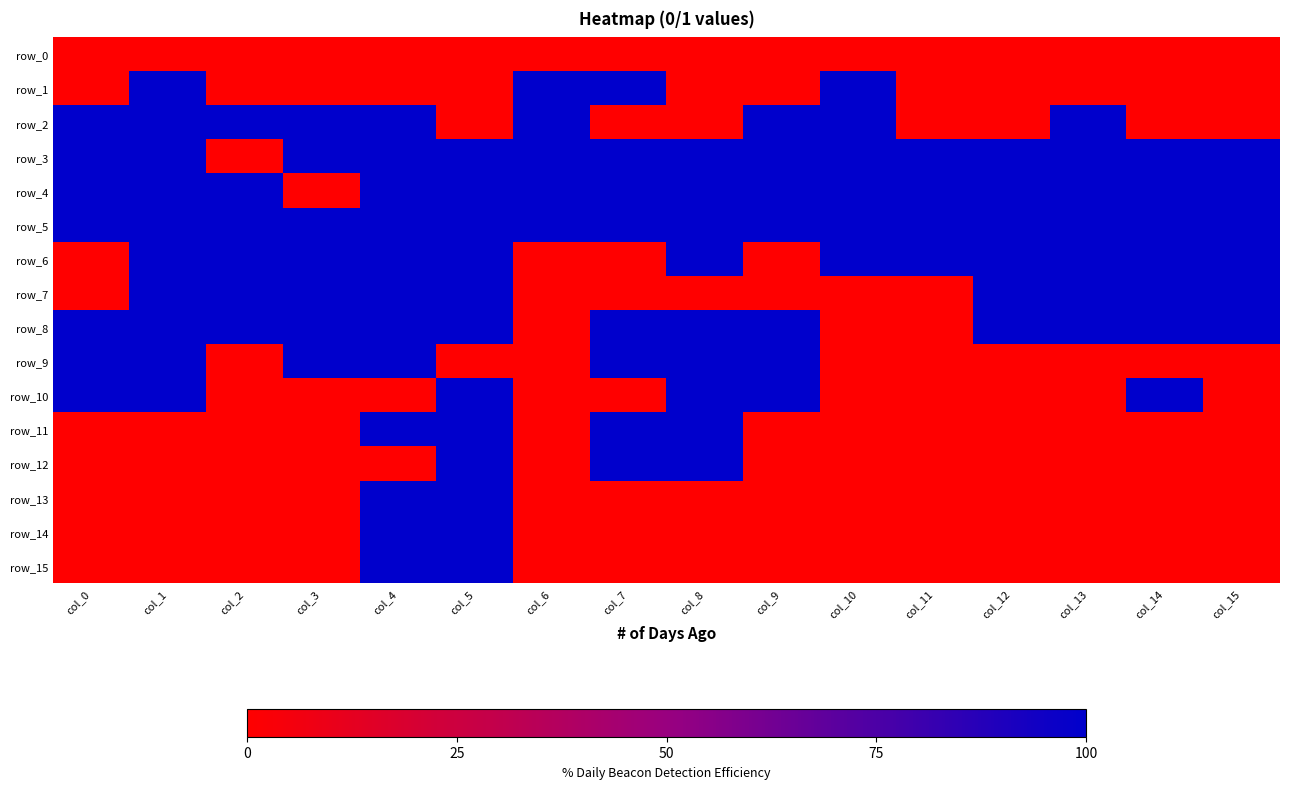

How many row_1 values are between 0 and 1?

16